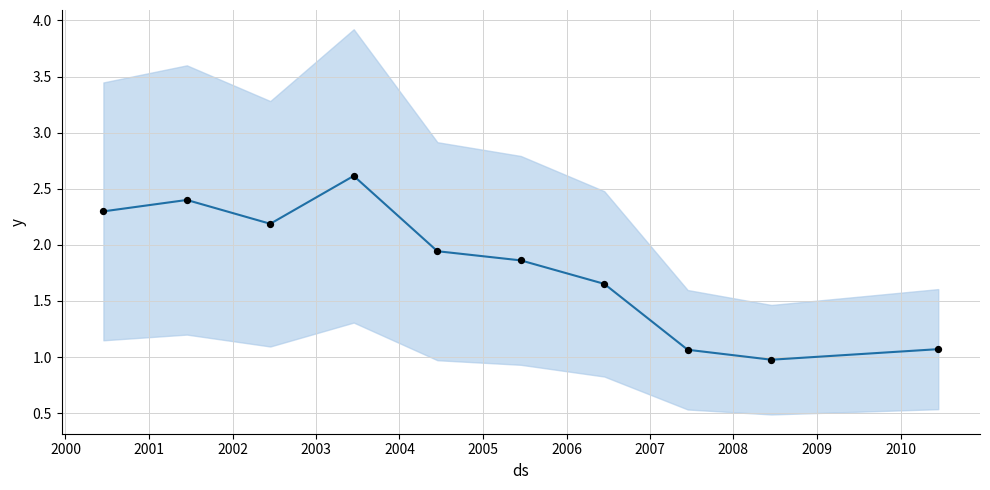

Which has a higher value, 2001-06-15 or 2002-06-15?

2001-06-15